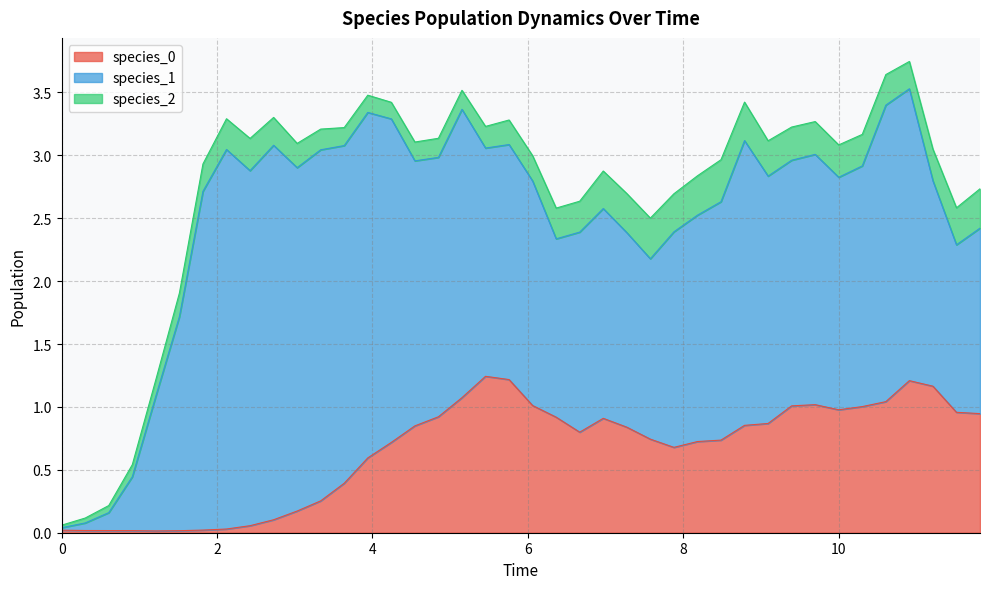

Reading left to right, extract all data points from this chart.

species_0: 0.0	0.0	0.0	0.0	0.0	0.0	0.0	0.0	0.1	0.1	0.2	0.3	0.4	0.6	0.7	0.8	0.9	1.1	1.2	1.2	1.0	0.9	0.8	0.9	0.8	0.7	0.7	0.7	0.7	0.9	0.9	1.0	1.0	1.0	1.0	1.0	1.2	1.2	1.0	0.9
species_1: 0.0	0.1	0.1	0.4	1.1	1.7	2.7	3.0	2.8	3.0	2.7	2.8	2.7	2.7	2.6	2.1	2.1	2.3	1.8	1.9	1.8	1.4	1.6	1.7	1.5	1.4	1.7	1.8	1.9	2.3	2.0	2.0	2.0	1.8	1.9	2.4	2.3	1.6	1.3	1.5
species_2: 0.0	0.0	0.1	0.1	0.1	0.2	0.2	0.2	0.3	0.2	0.2	0.2	0.1	0.1	0.1	0.1	0.2	0.2	0.2	0.2	0.2	0.2	0.2	0.3	0.3	0.3	0.3	0.3	0.3	0.3	0.3	0.3	0.3	0.3	0.3	0.2	0.2	0.3	0.3	0.3